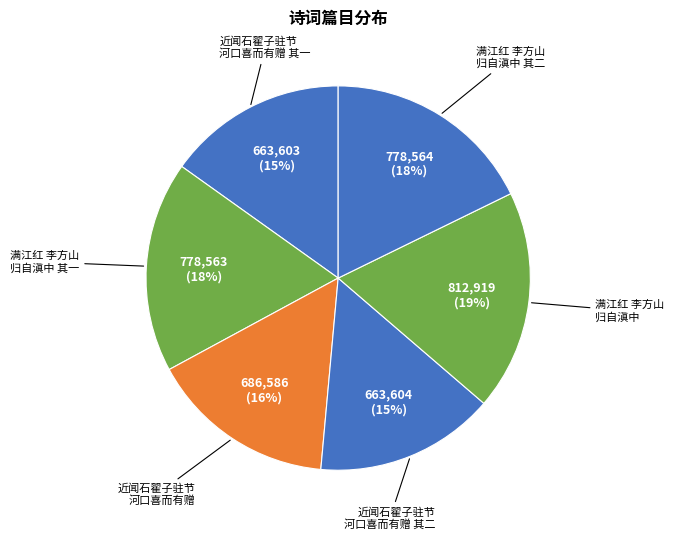

Which category has the smallest portion of the pie?

近闻石翟子驻节河口喜而有赠二首 其一